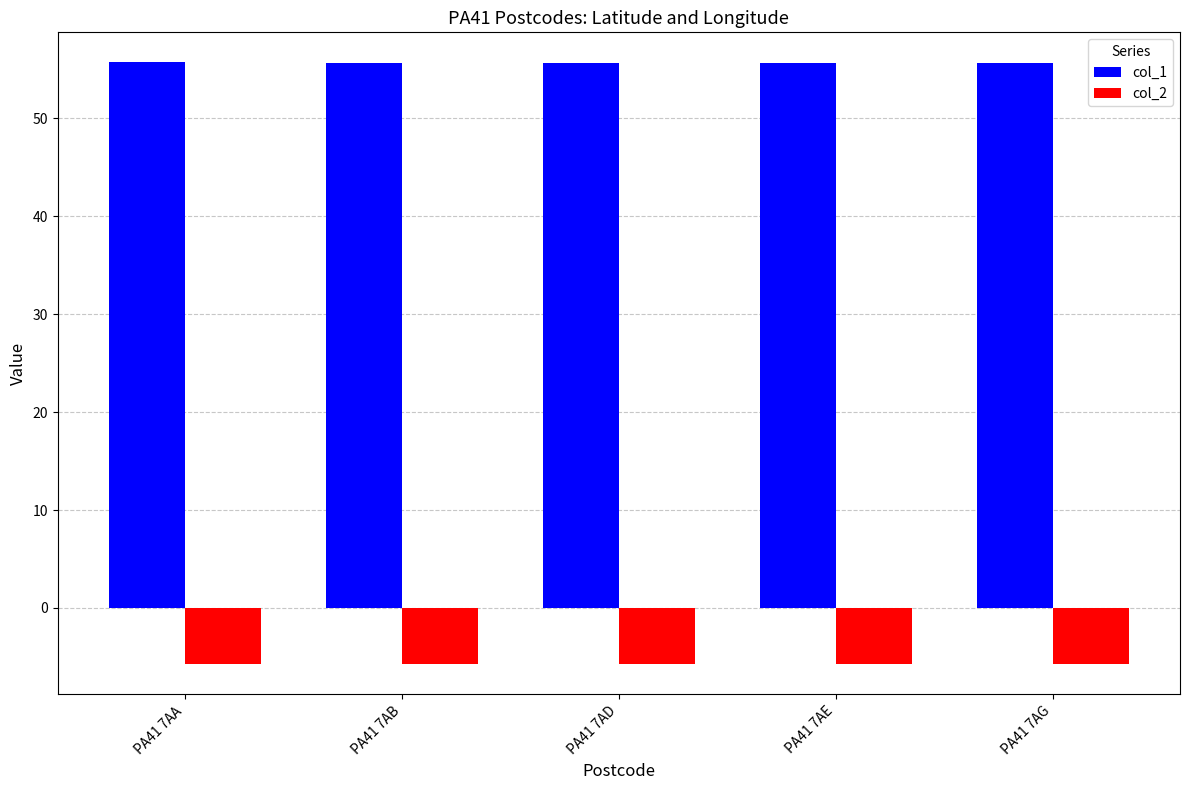

Rank the series by their average value, from lowest to highest.

col_2, col_1